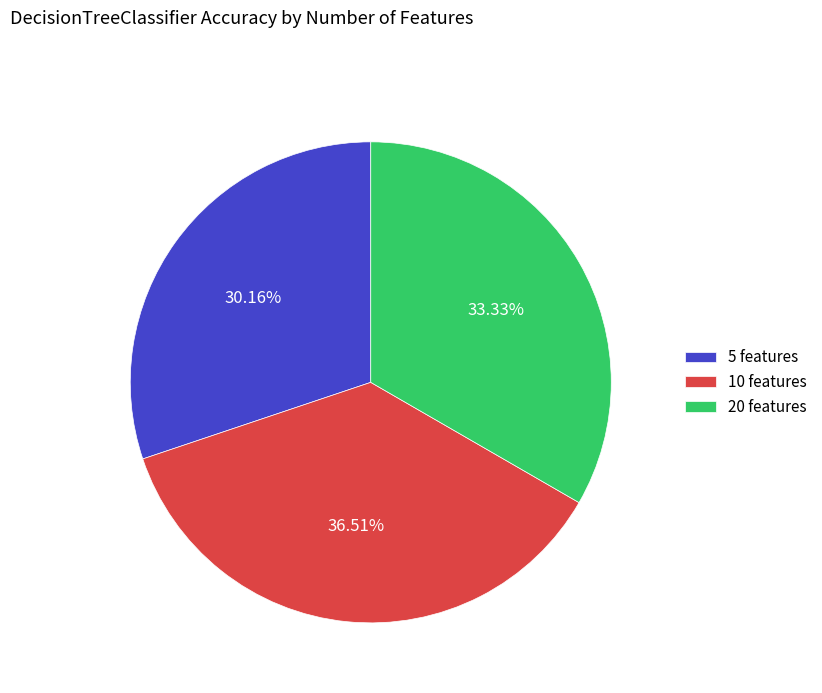

To the nearest percent, what is the average slice percentage?

33%